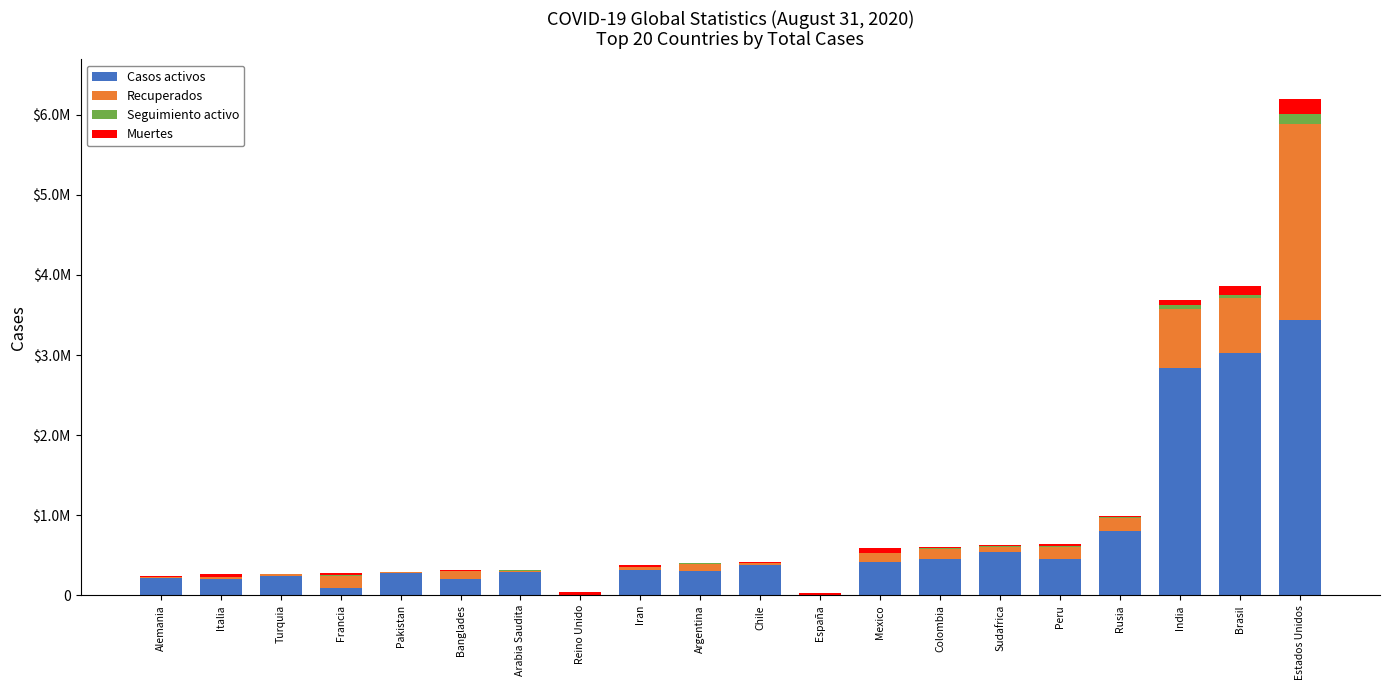

Between India and Turquia, which is larger?

India